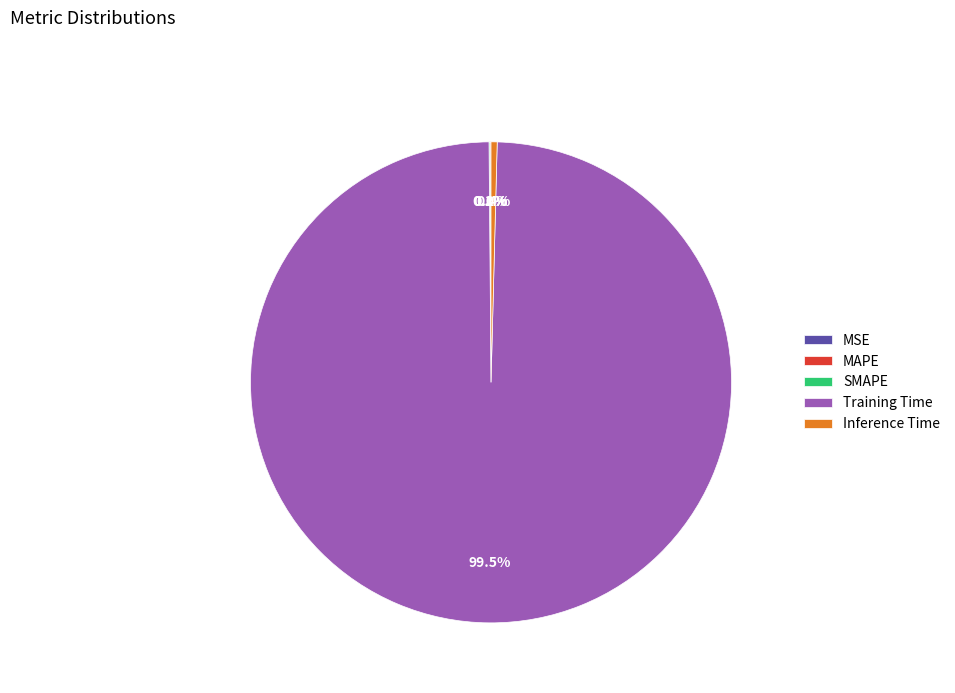

Which category accounts for the majority?

Training Time